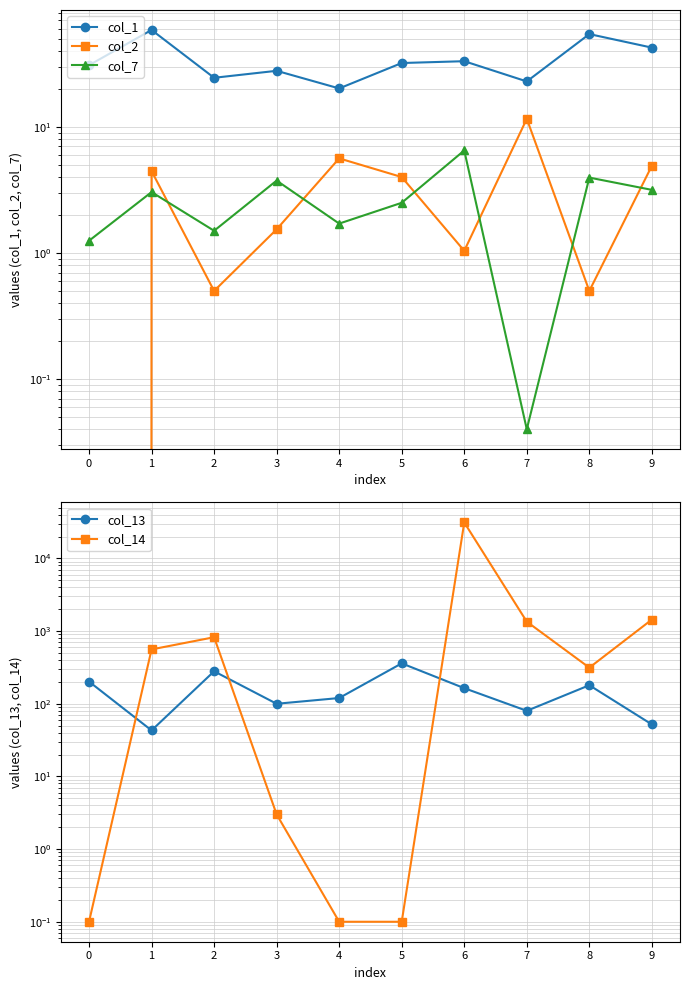

How many times do col_7 and col_2 cross each other?

7